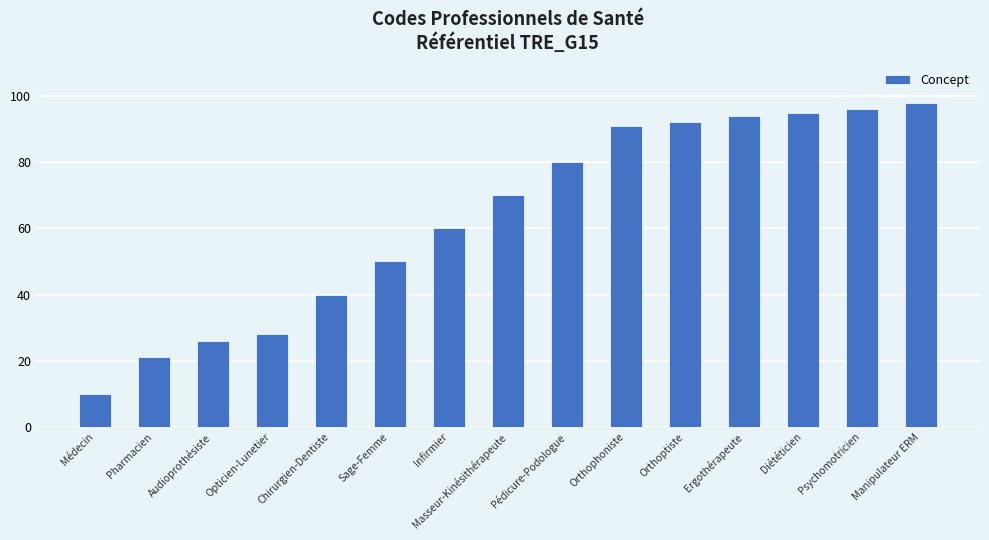

What is the approximate value at Pédicure-Podologue, to the nearest 5?

80